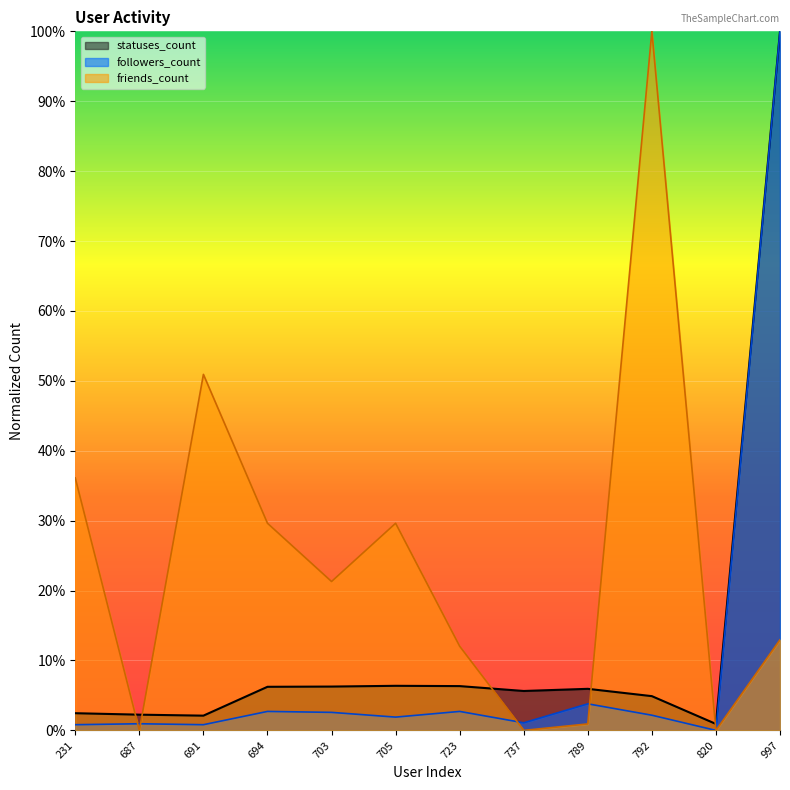

What is the total value across all series at 820?

0.9